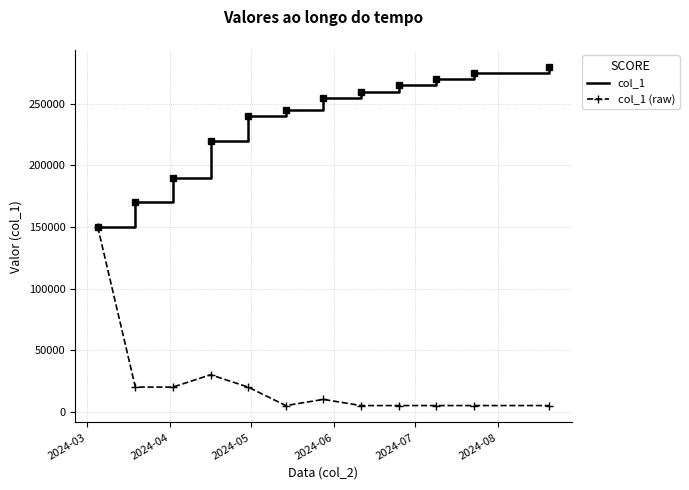

Which series has the largest range (max minus min)?

col_1 (raw)